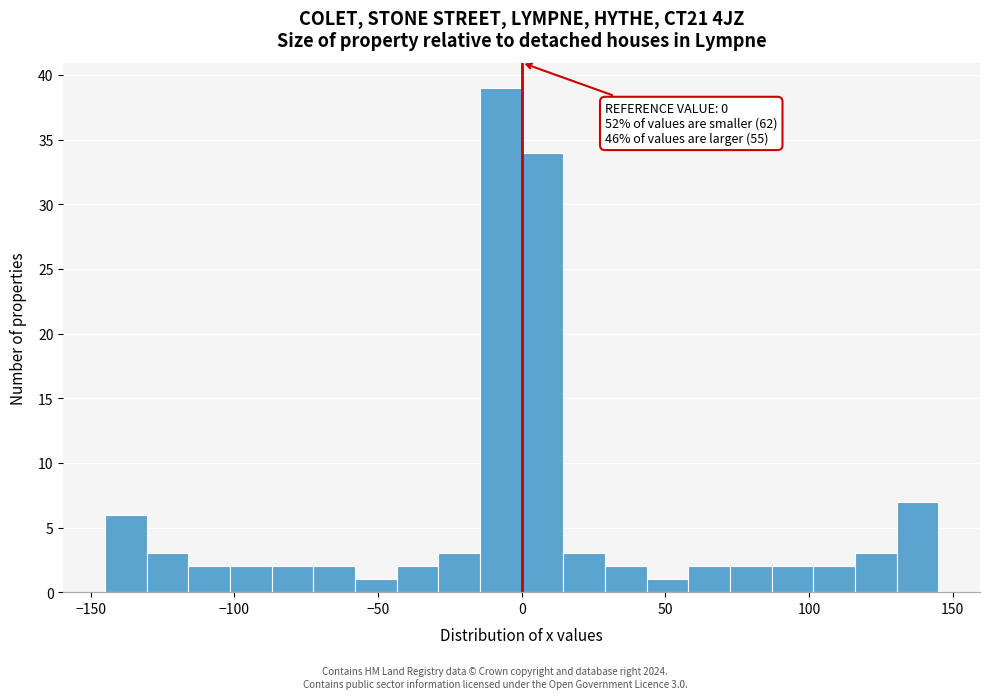

Read against the x-axis, roughly where is the centre of the tallest bar?

-5